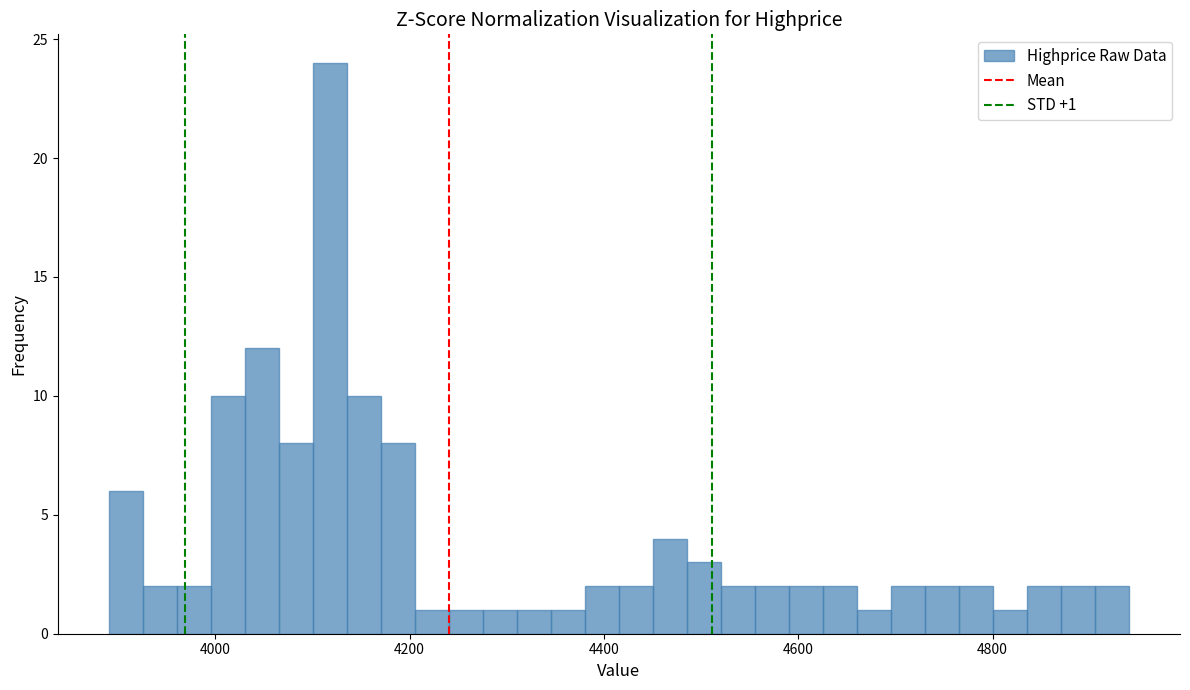

Read against the x-axis, roughly where is the centre of the tallest bar?

4120